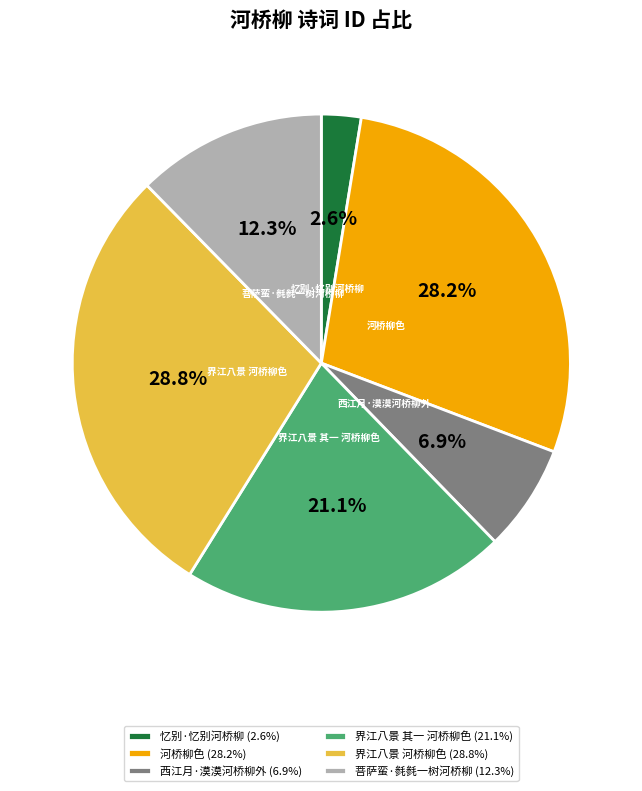

How many slices are in this pie chart?

6